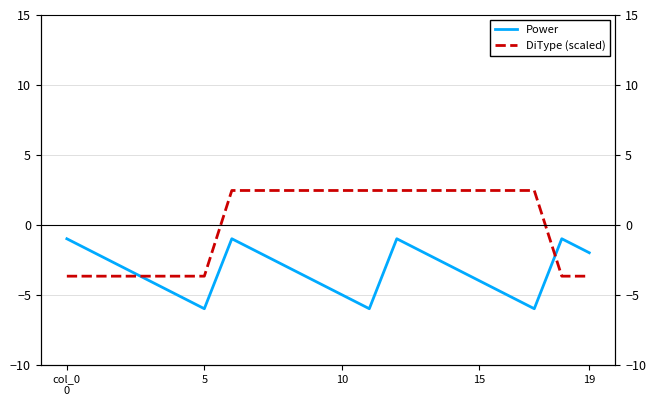

What is the label of the 16th point from the left?

15